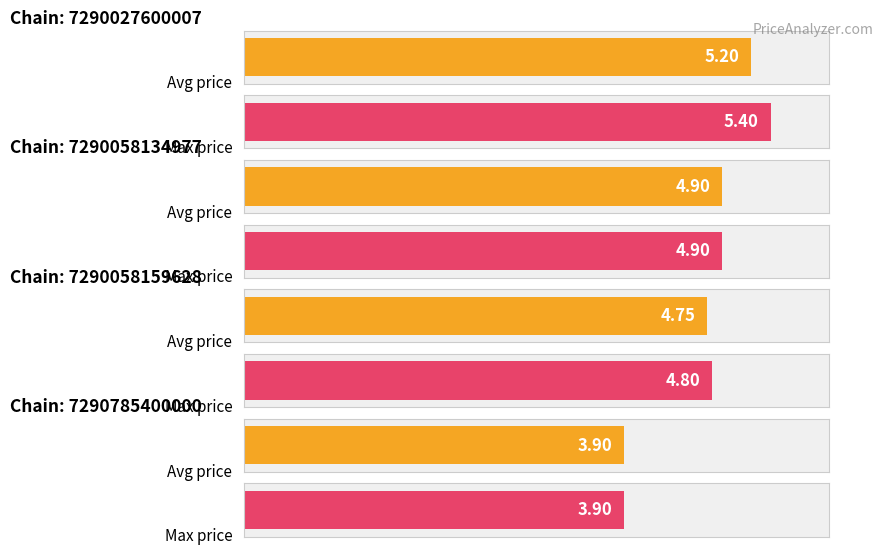

At 7290058134977, list the series in order from smallest to largest.

avg_price, max_price